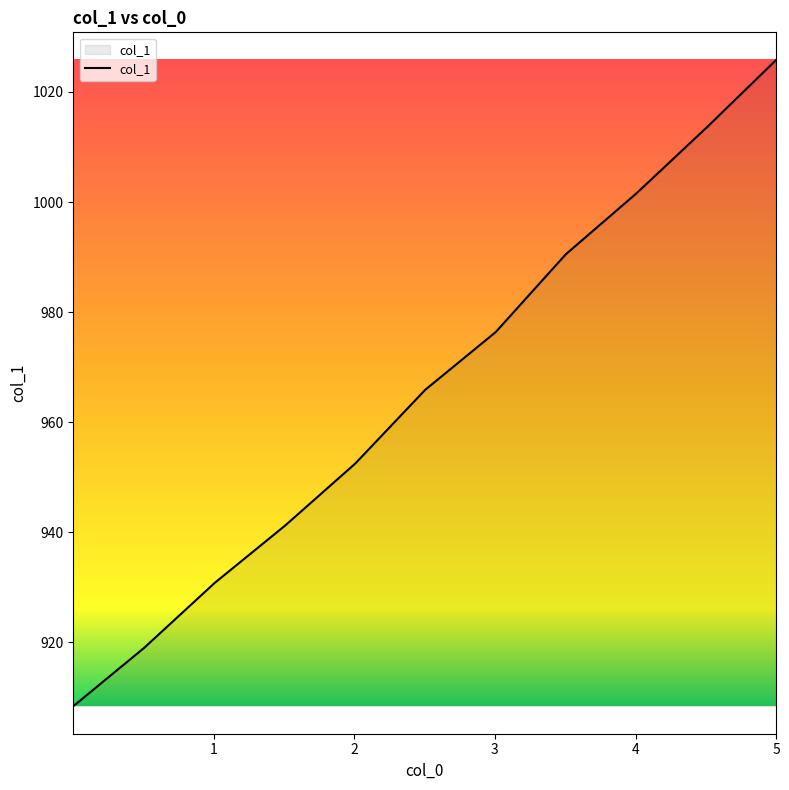

What is the greatest value displayed?

1025.8